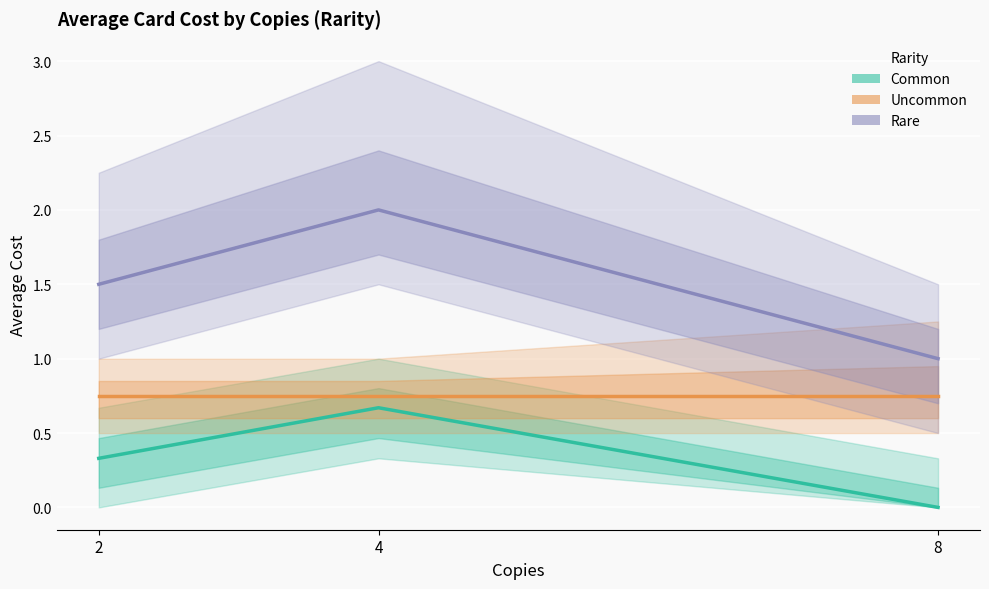

Reading left to right, transcribe all the data shown in this chart.

Common: 2=0.3	4=0.7	8=0.0
Uncommon: 2=0.8	4=0.8	8=0.8
Rare: 2=1.5	4=2.0	8=1.0